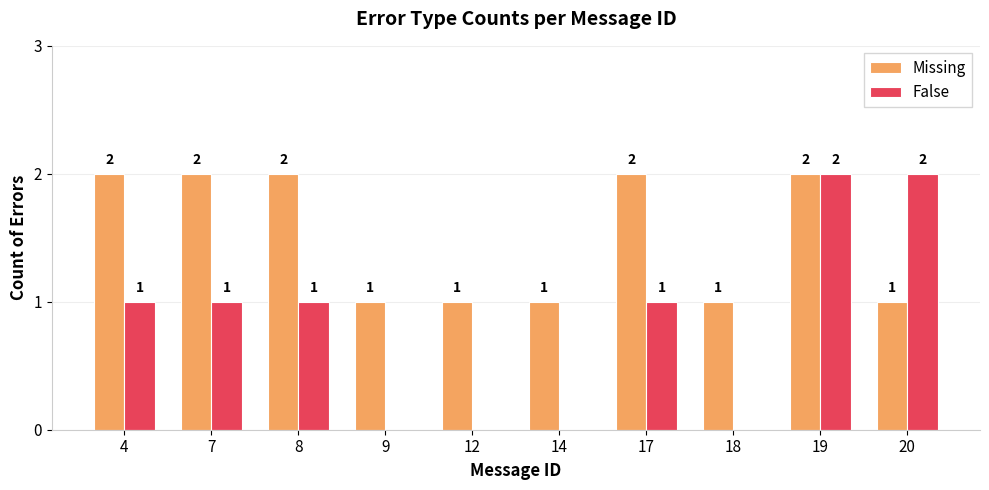

What is the total value across all series at 20?

3